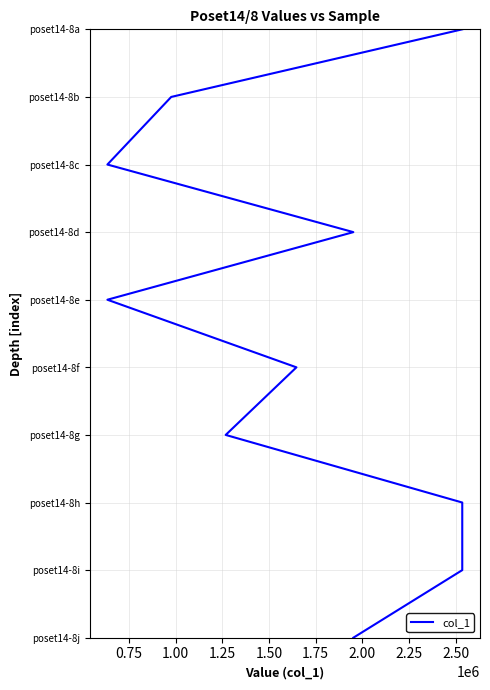

Which has a higher value, 1.75 or 2.50?

2.50